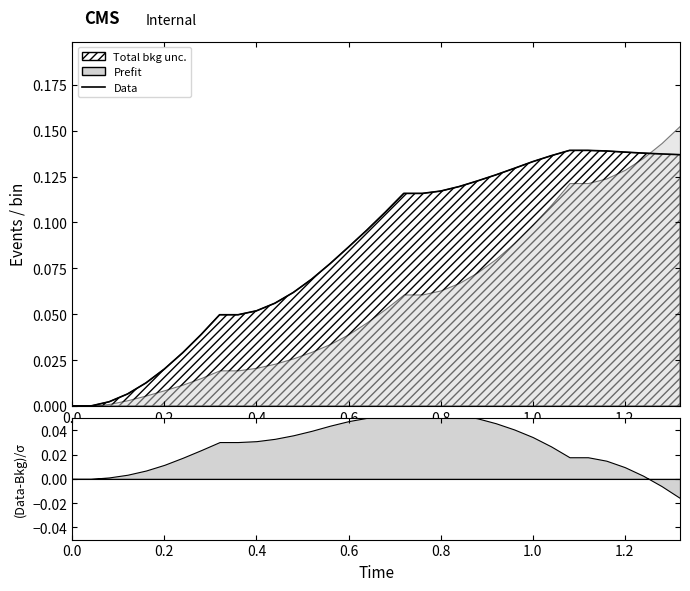

What is the sum of all values?

2.9